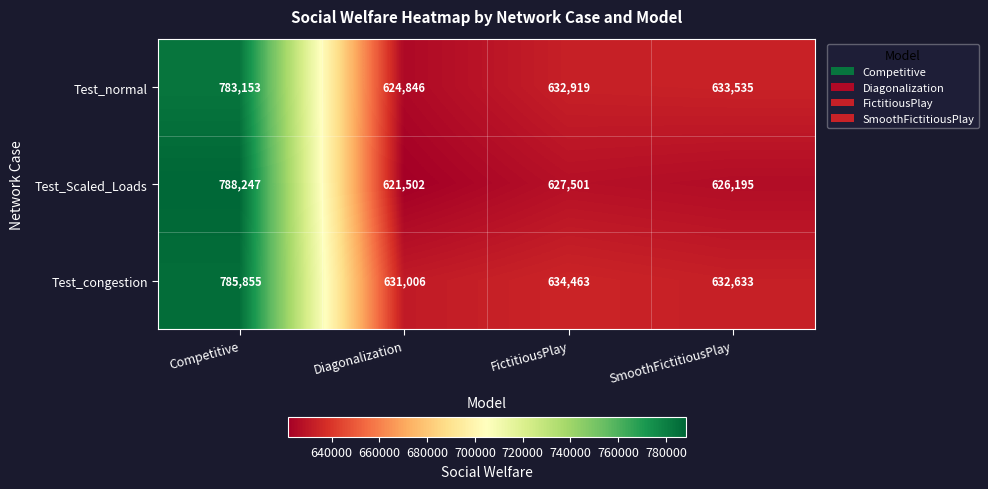

Reading left to right, extract all data points from this chart.

Test_normal: Competitive=783153	Diagonalization=624846	FictitiousPlay=632919	SmoothFictitiousPlay=633535
Test_Scaled_Loads: Competitive=788247	Diagonalization=621502	FictitiousPlay=627501	SmoothFictitiousPlay=626195
Test_congestion: Competitive=785855	Diagonalization=631006	FictitiousPlay=634463	SmoothFictitiousPlay=632633